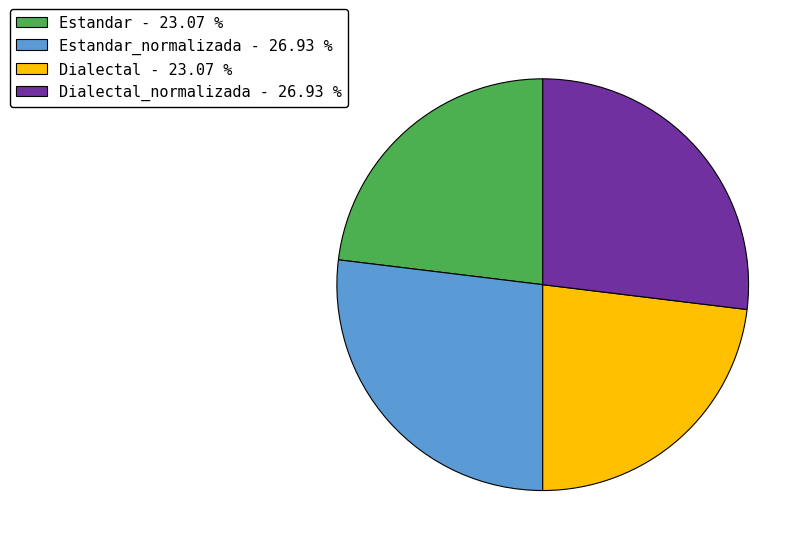

What is the ratio of the value at Dialectal - 23.07 % to the value at Dialectal_normalizada - 26.93 %?

0.9